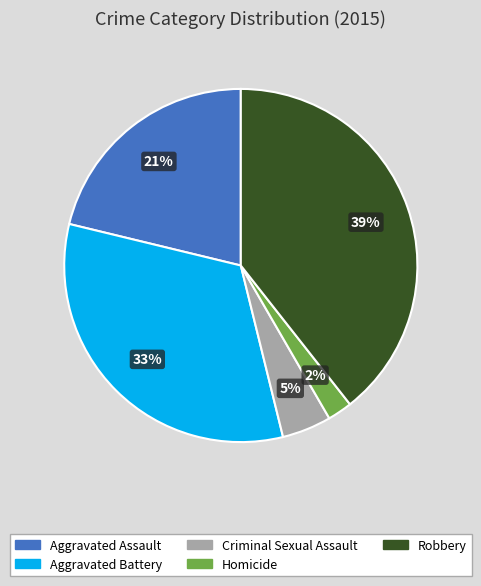

Between Robbery and Criminal Sexual Assault, which is larger?

Robbery